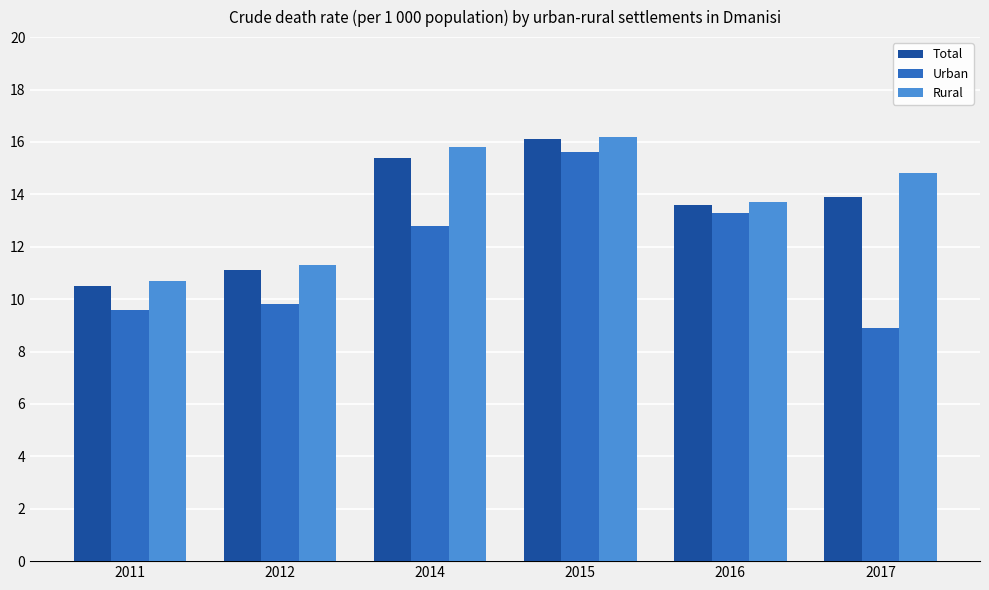

Is it true that Total equals 5.6 at 2014?

False